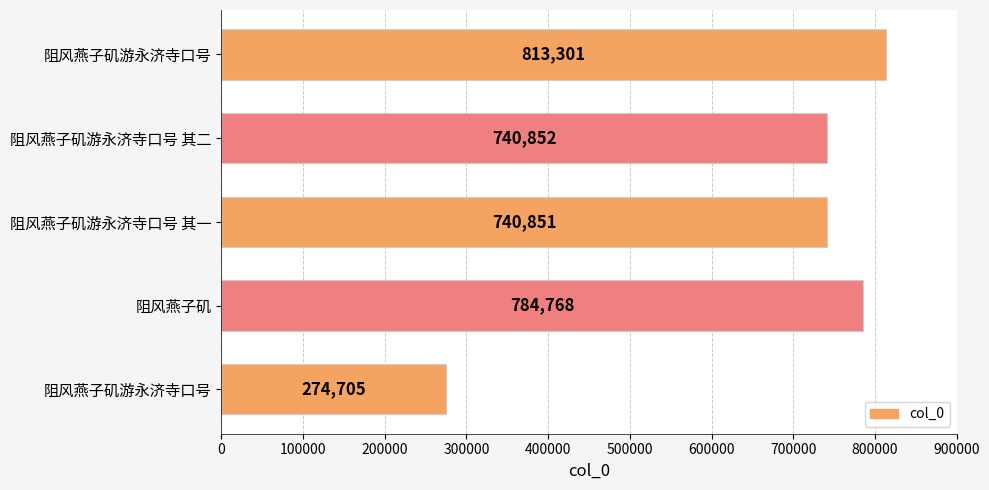

What is the minimum value shown in the chart?

274705